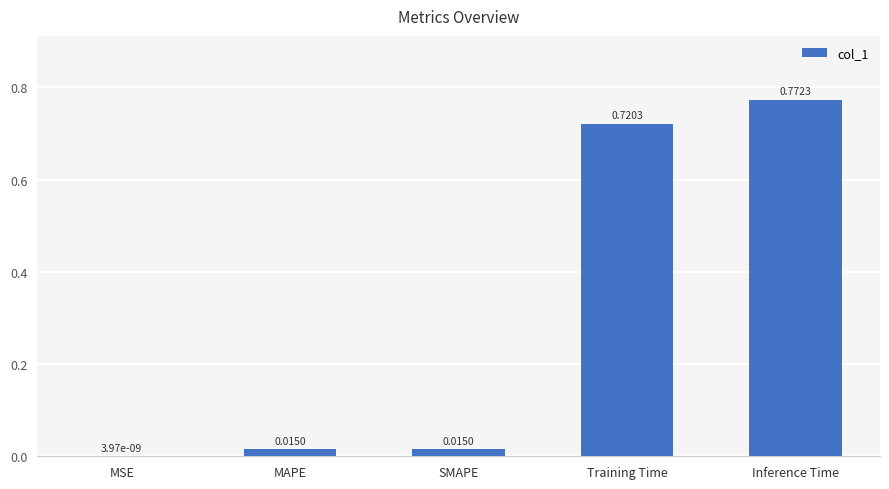

What is the sum of all values?

1.5